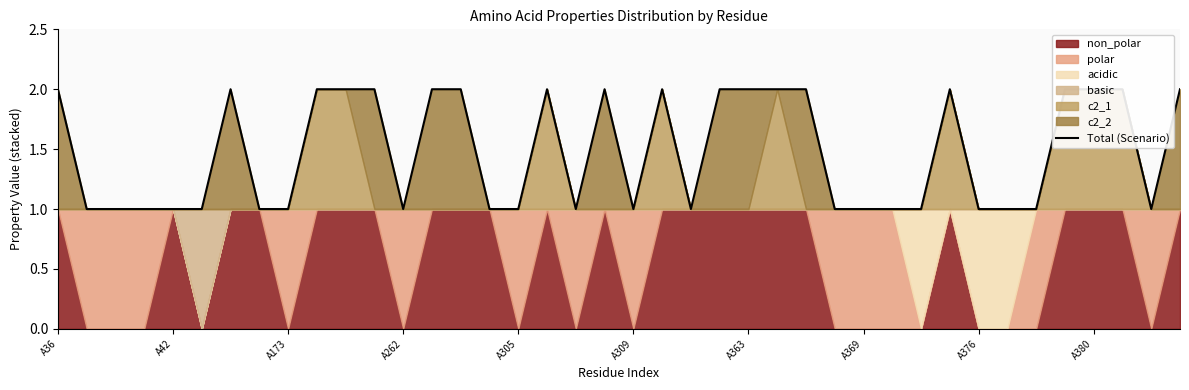

What is the smallest value displayed?

1